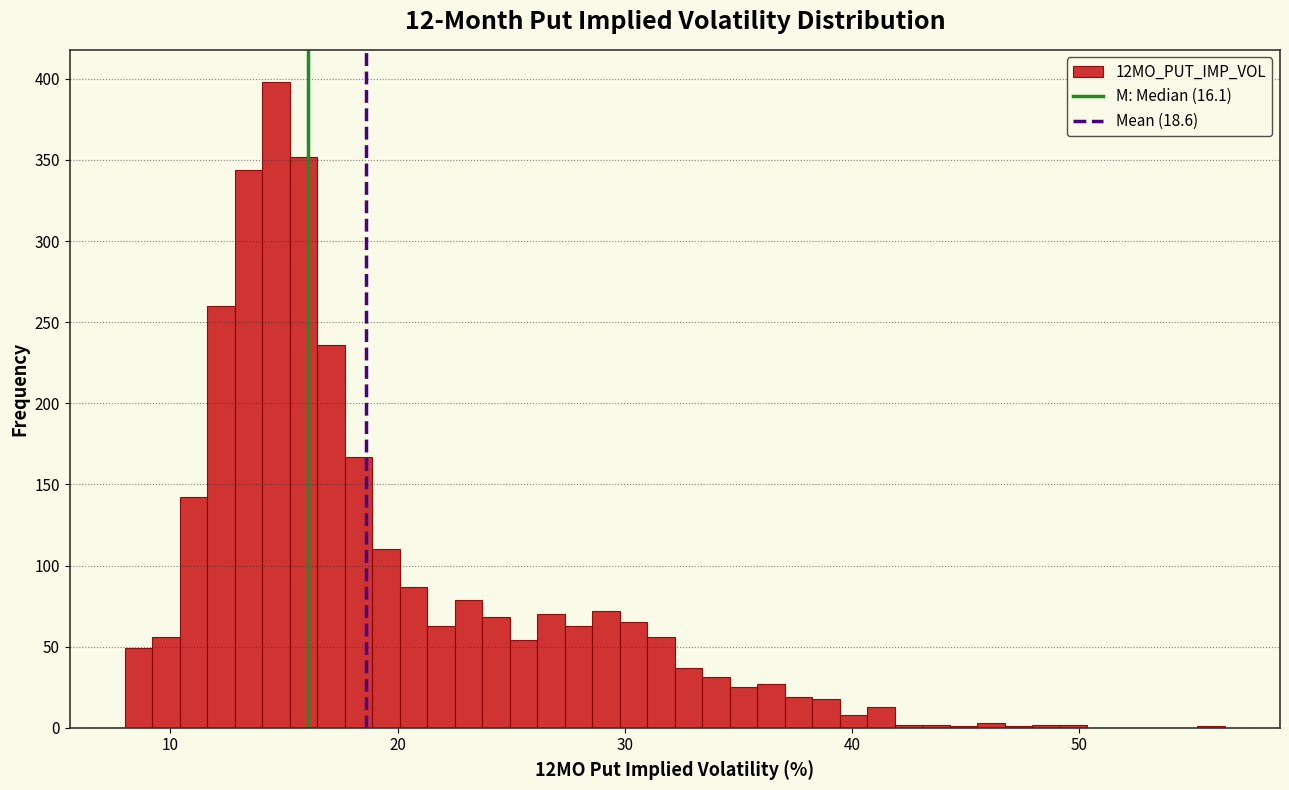

Around what value on the x-axis is the tallest bar? Give the approximate position of its centre, as read against the axis.

15